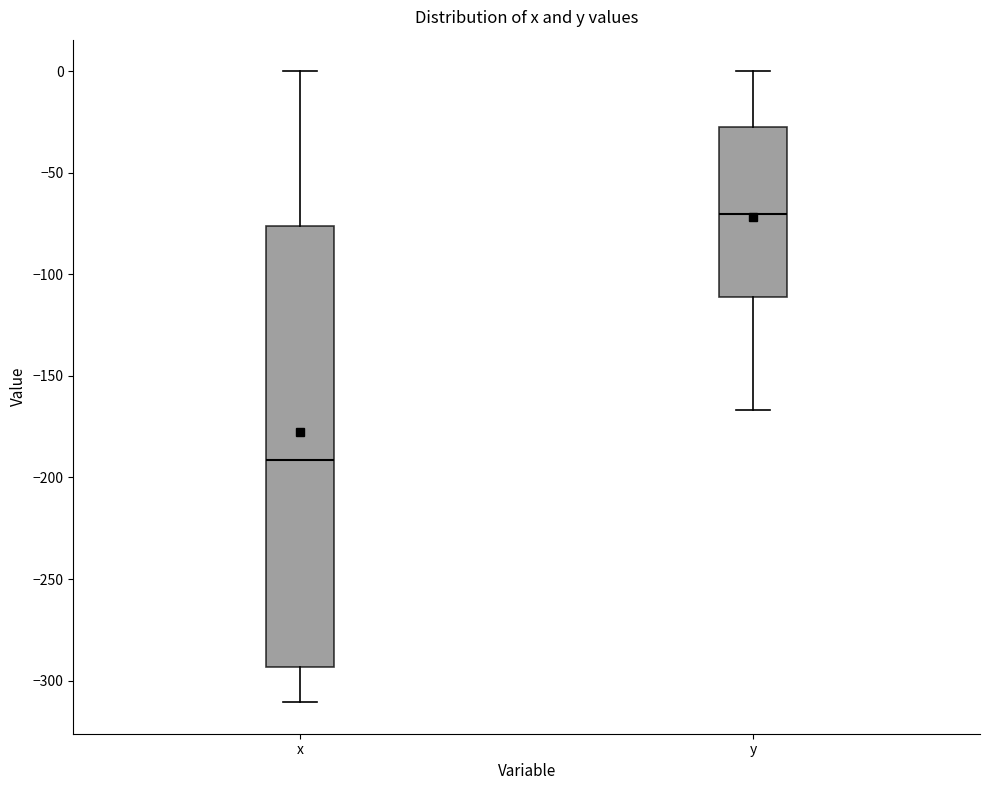

Reading left to right, transcribe this box plot: for each box, give where its median line is, the range the box spans, and where its two whiskers end, as read against the y-axis. The values are not printed on the chart, so give them approximately, as read against the axis.

x: median -190, box -295 to -75, whiskers -310 to 0
y: median -70, box -110 to -30, whiskers -165 to 0